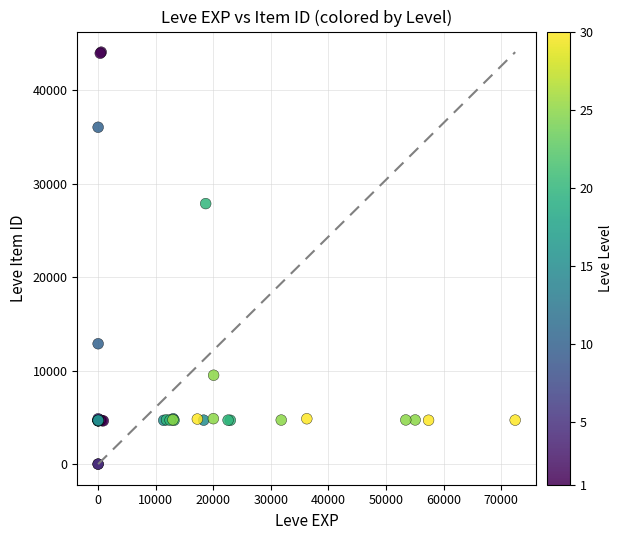

What Y value in the scatter plot is closest to 22048?

27884